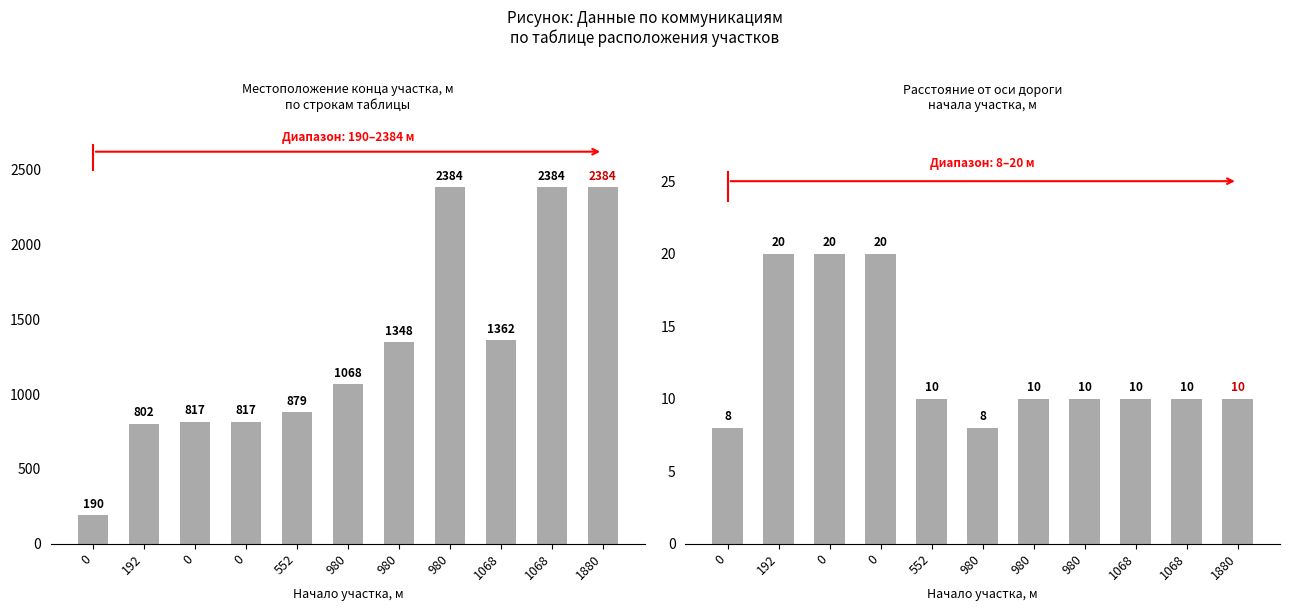

What is the difference between the maximum and minimum values in the Местоположение конца участка, м series?

2194